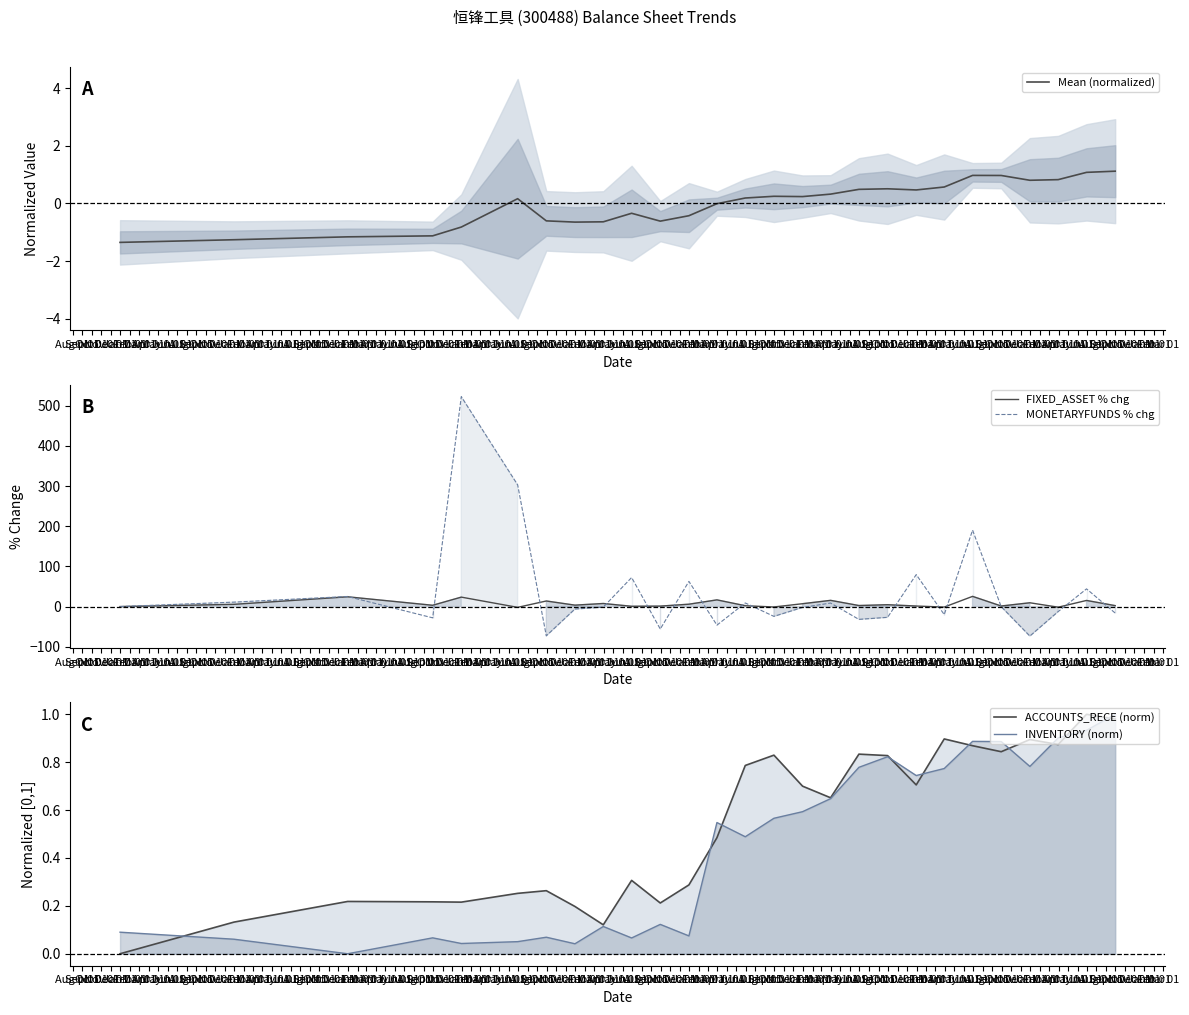

What is the minimum value for MONETARYFUNDS % chg?

-73.4